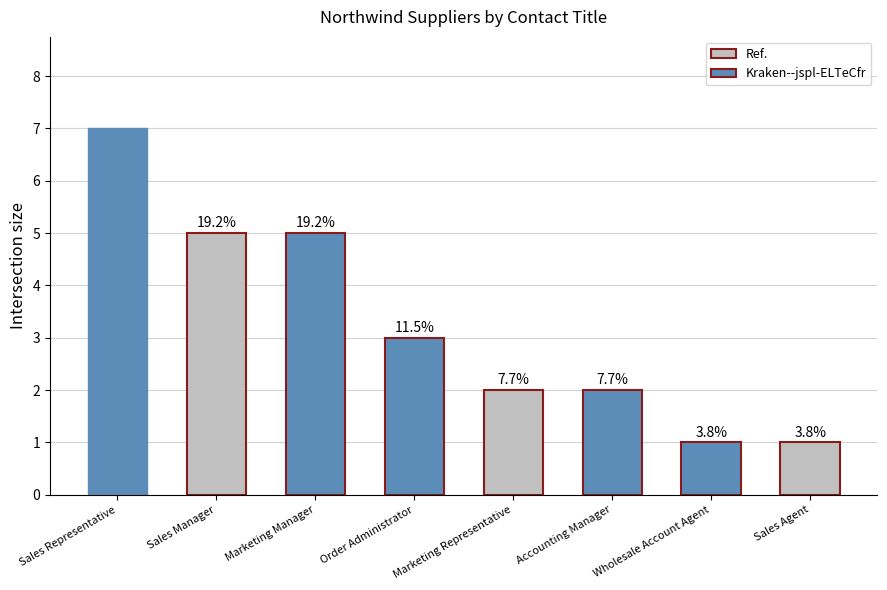

How many bars are there in total?

8